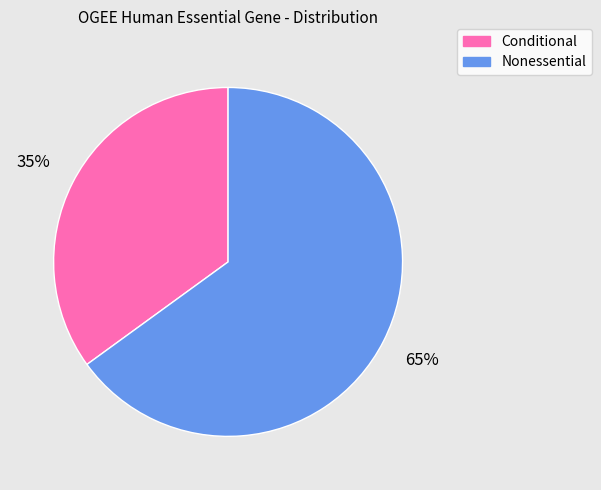

Between Conditional and Nonessential, which is larger?

Nonessential